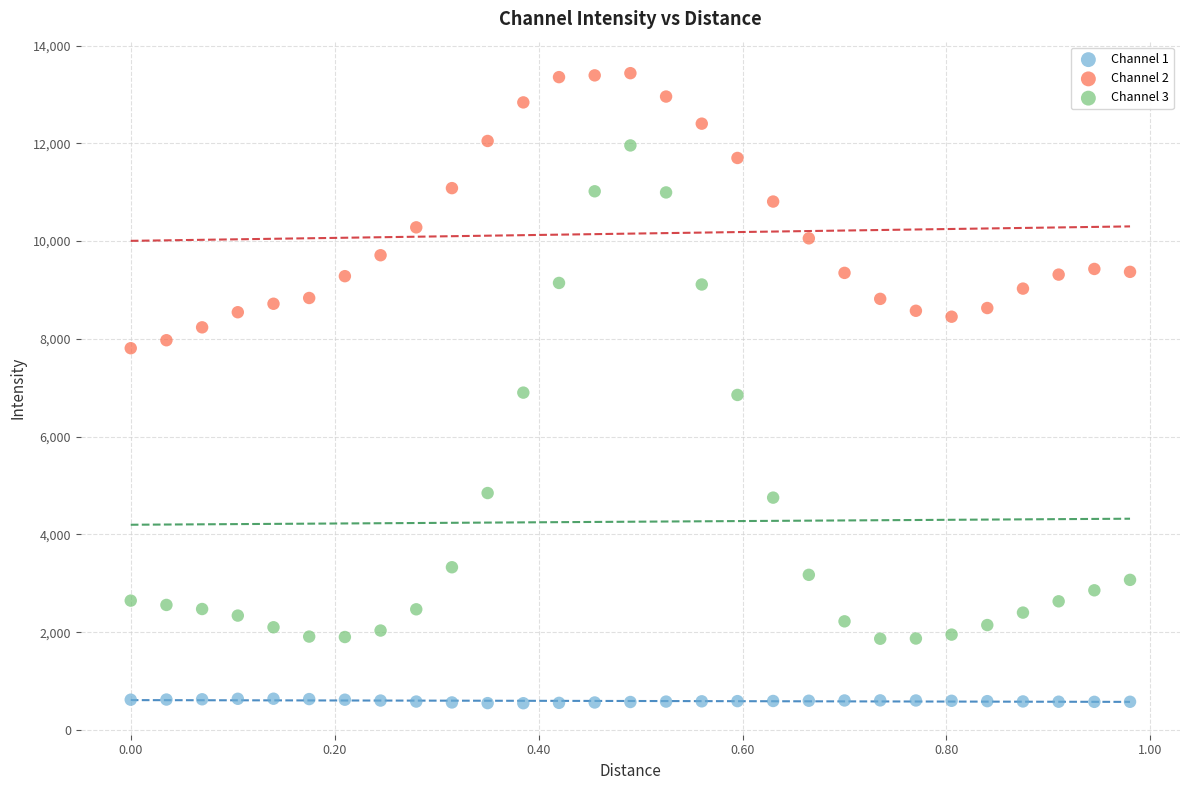

Which series has the widest spread of Y values?

Channel 3